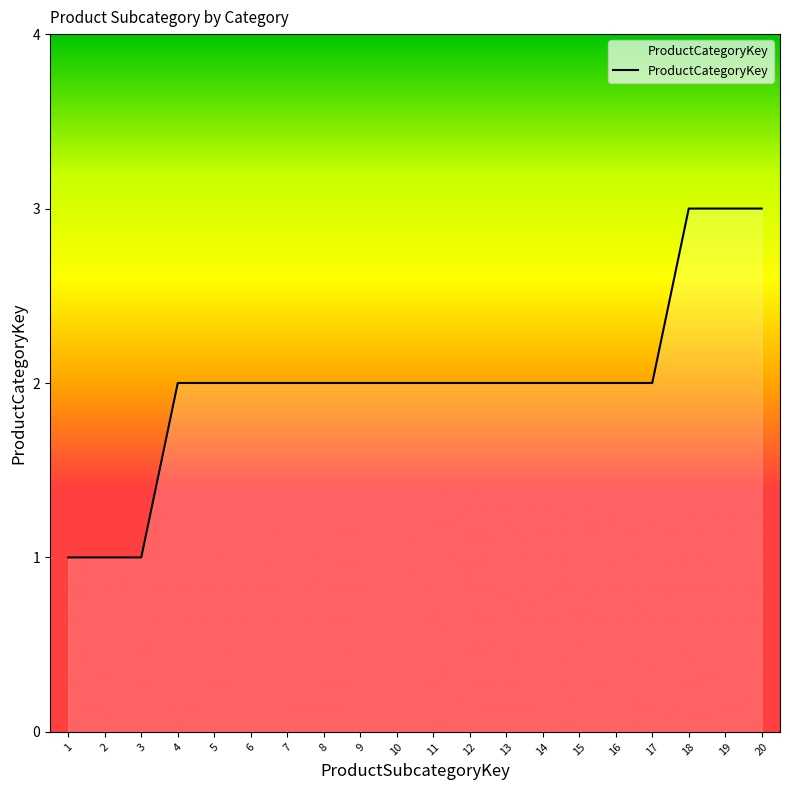

Between 19 and 12, which is larger?

19